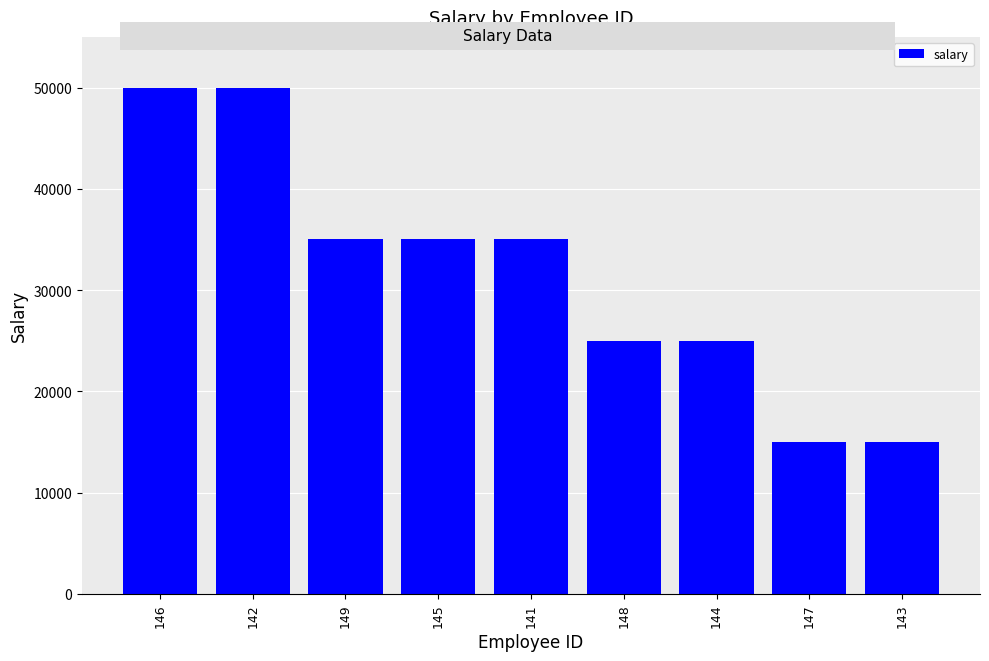

The chart shows a value of 76583 at 146. True or false?

False